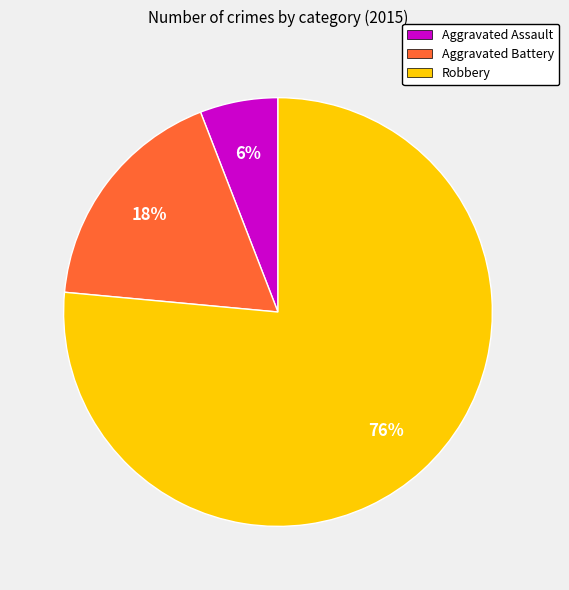

Count the number of slices in the pie.

3